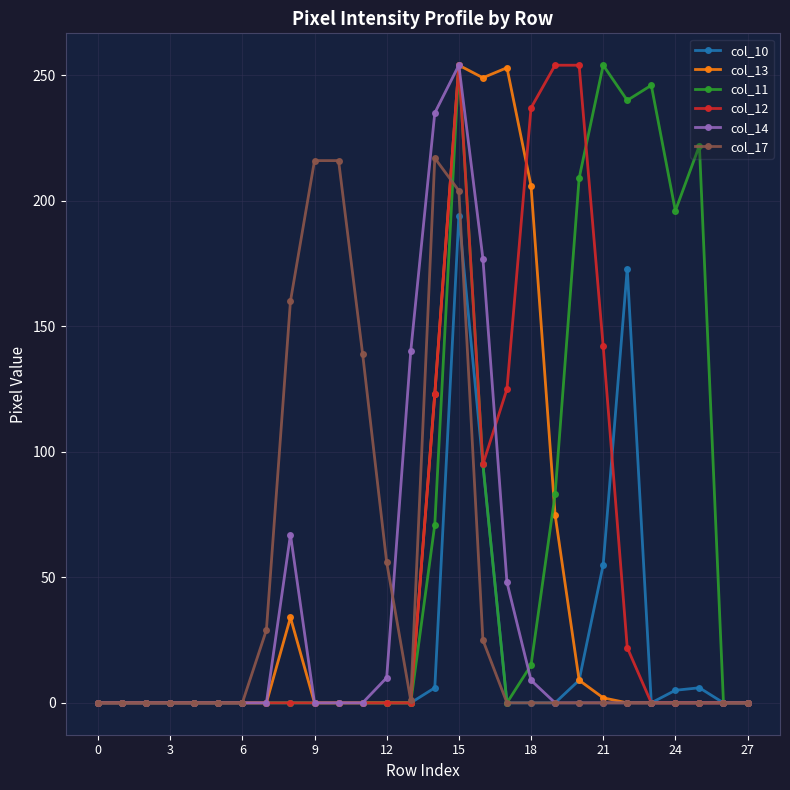

True or false: col_13 has more than 0 interior local peaks.

True